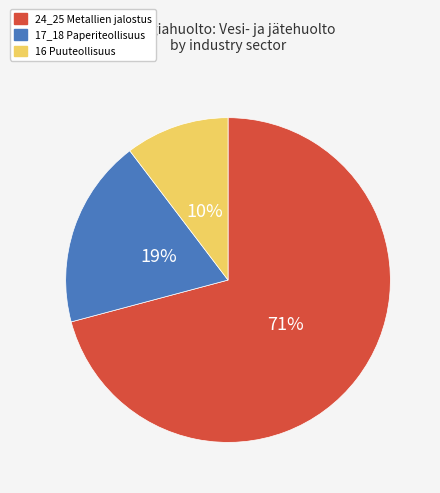

To the nearest percent, what is the average slice percentage?

33%